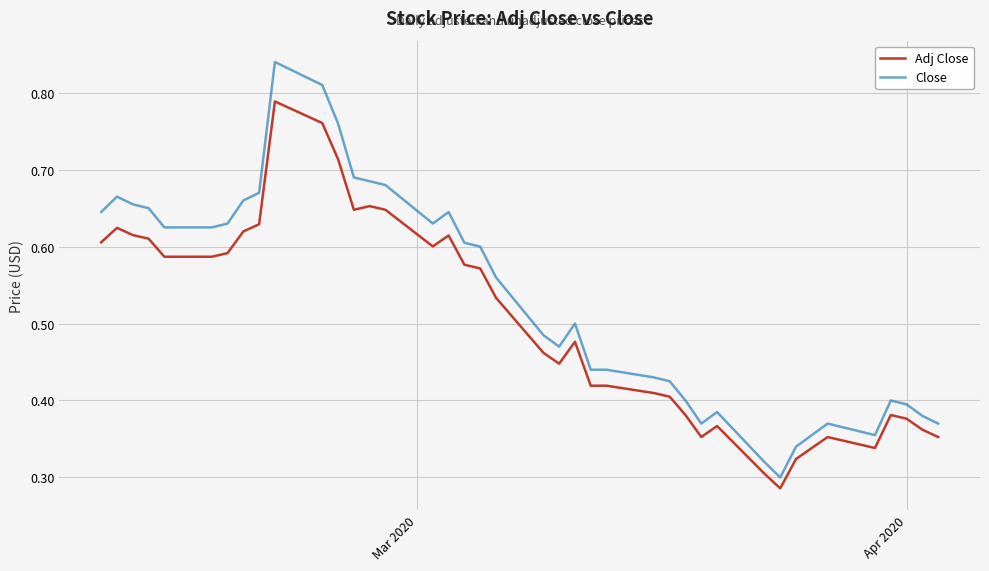

Which series has the largest range (max minus min)?

Close